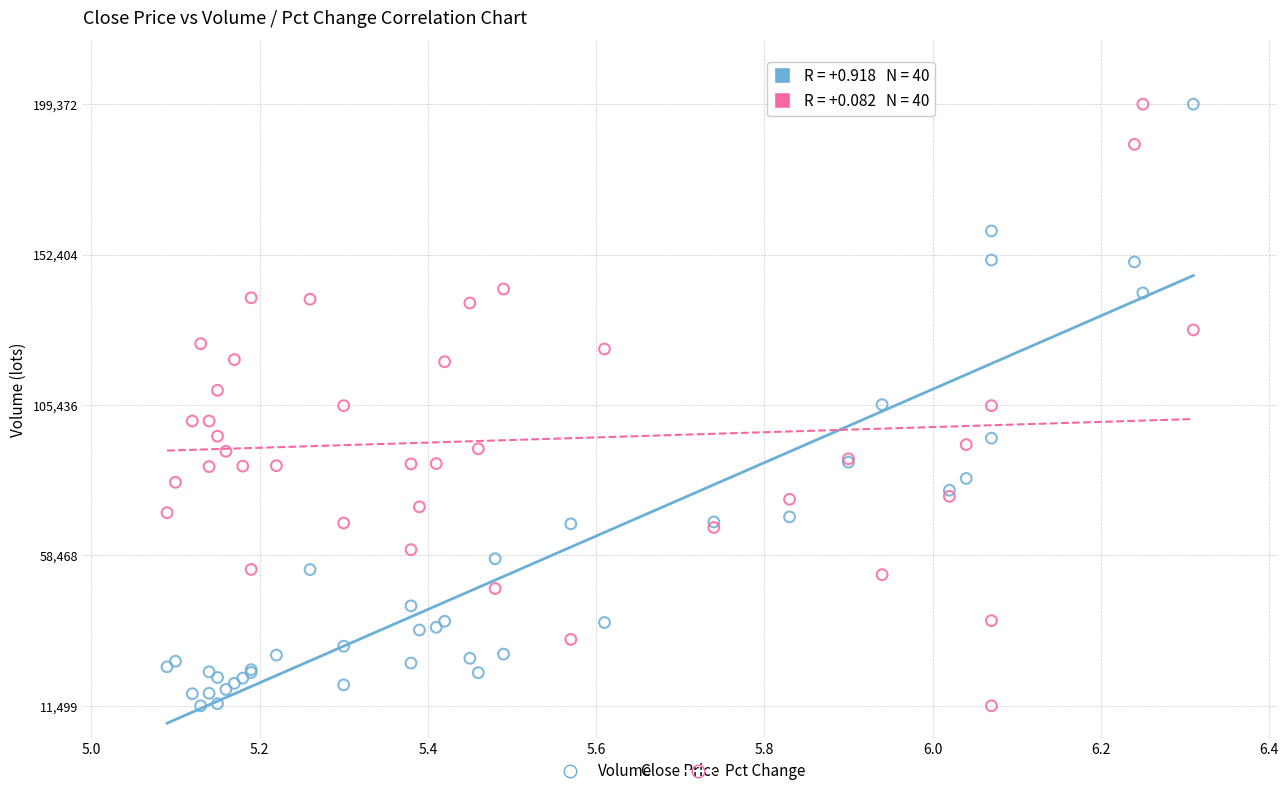

What is the X range (max minus min) for the scatter plot?

1.2